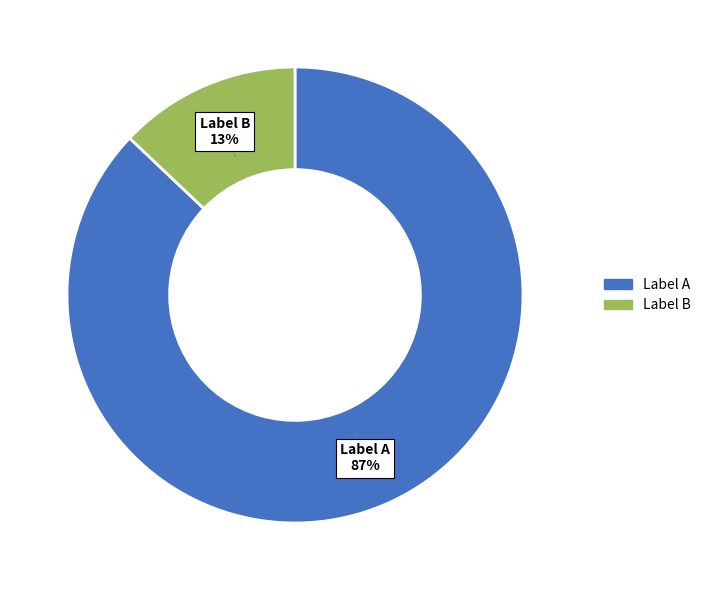

To the nearest percent, what is the average slice percentage?

50%